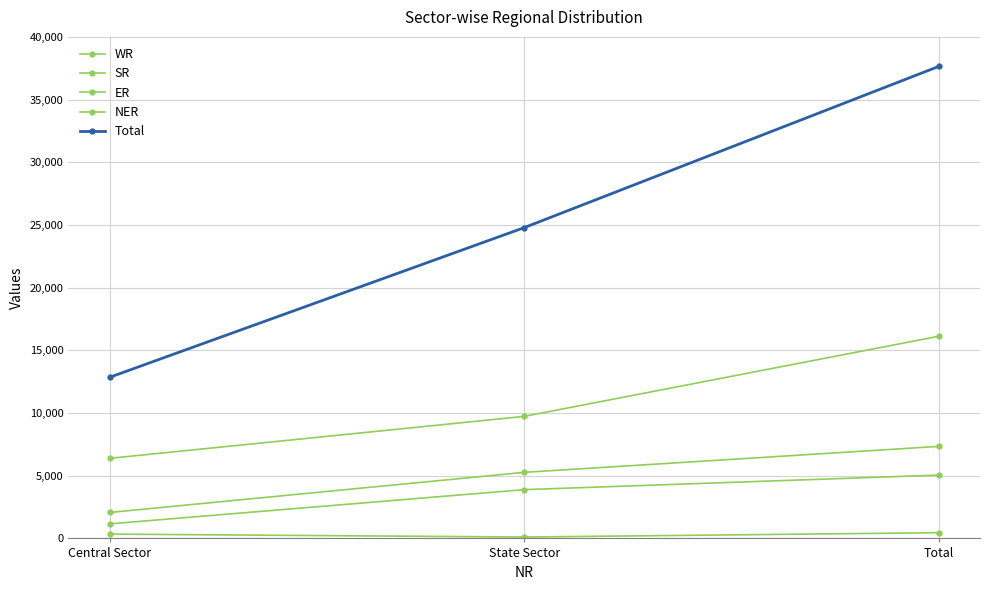

Is this an area chart (filled region under the line)?

No